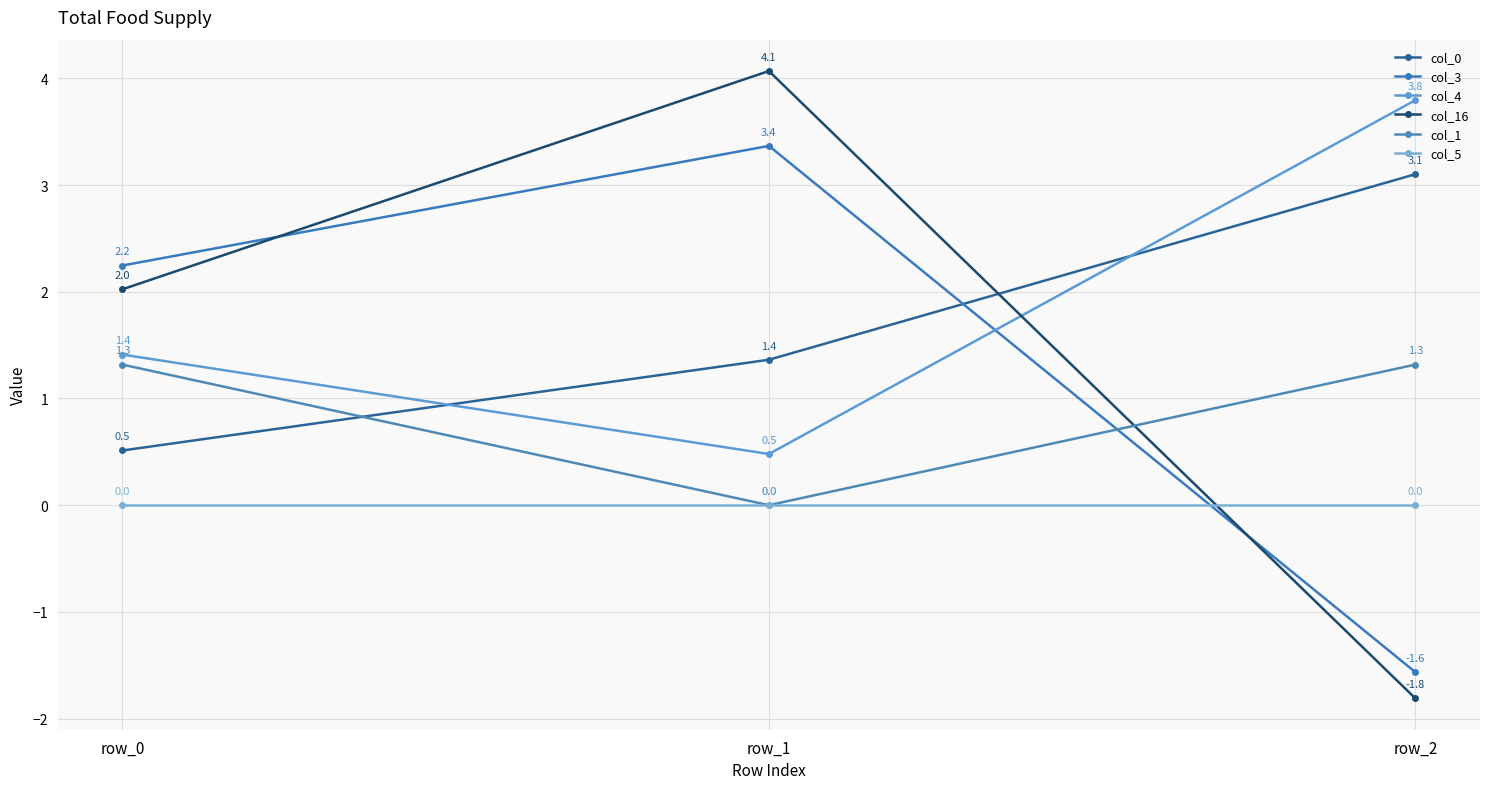

Which label corresponds to the smallest value in the chart?

row_2